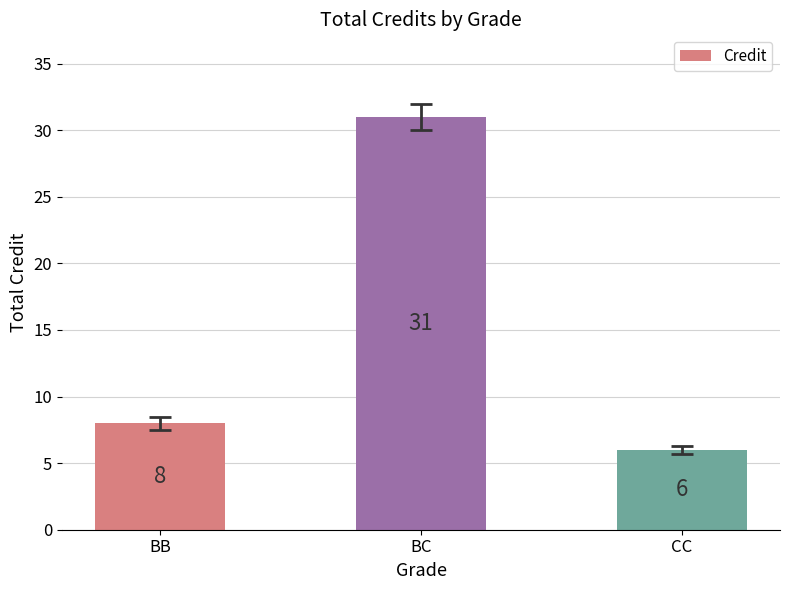

What is the approximate value at CC?

6